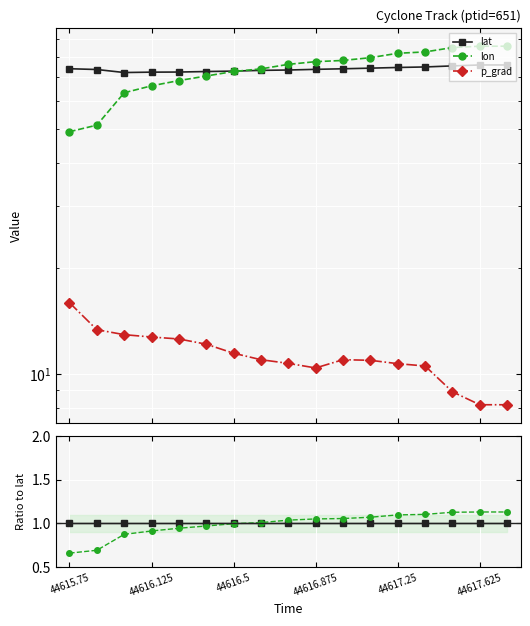

True or false: lat and p_grad cross at least once.

False